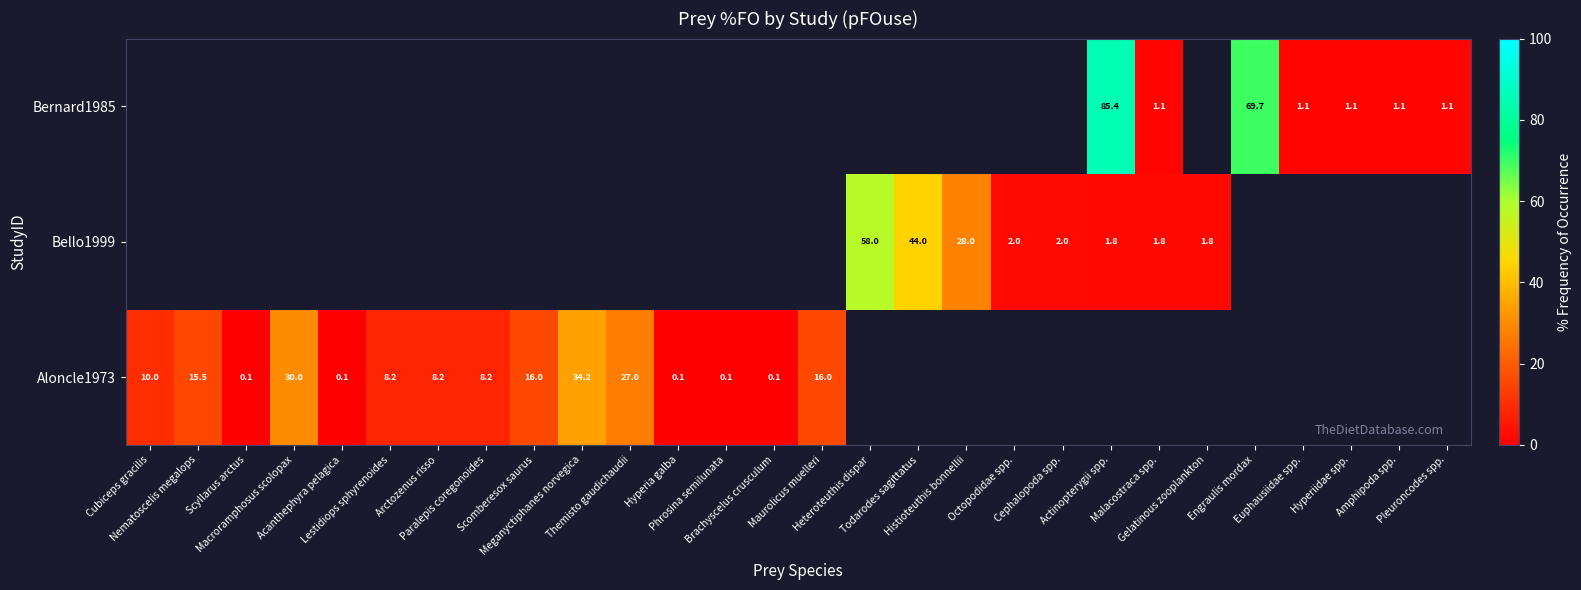

How many categories are shown in the chart?

28